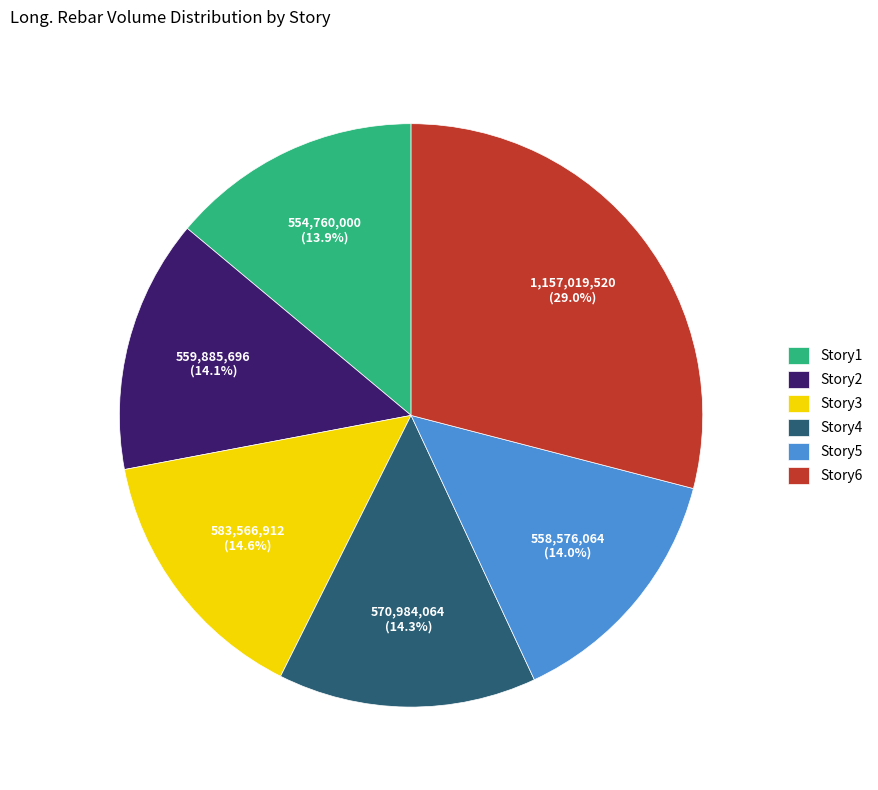

Is there a majority slice in this chart?

No